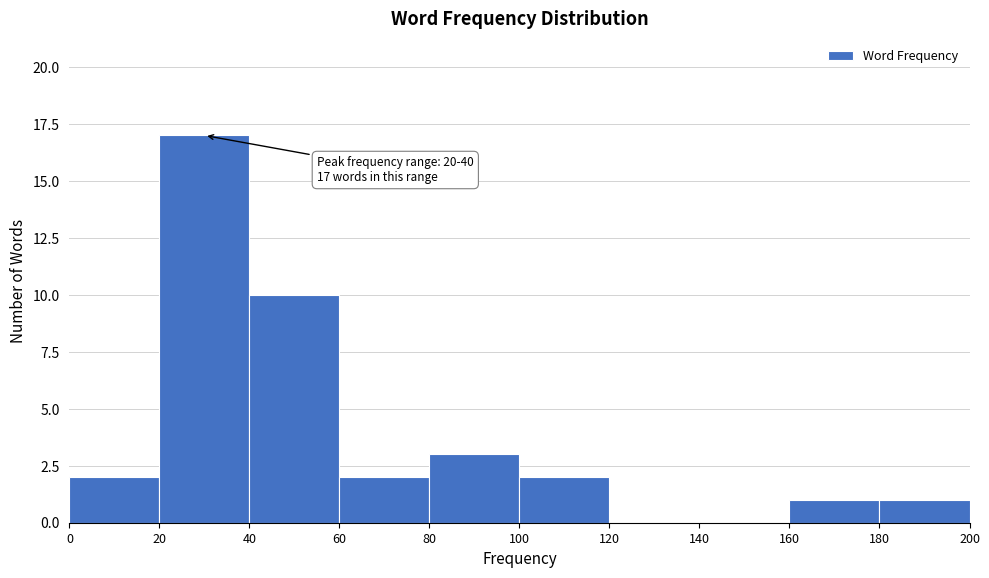

Over which range of the x-axis is the bar tallest?

20 to 40